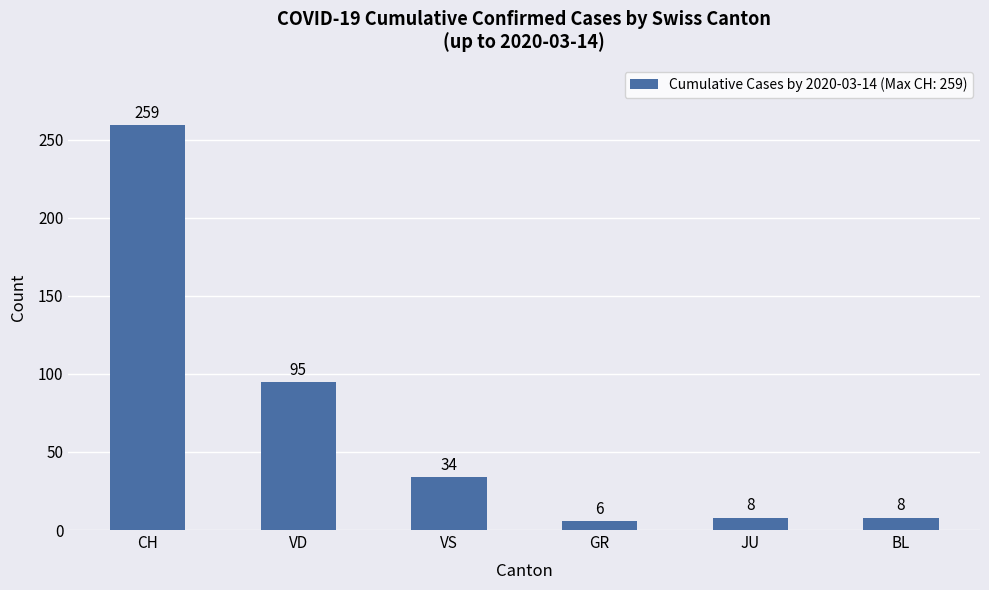

What is the label of the 6th bar from the right?

CH